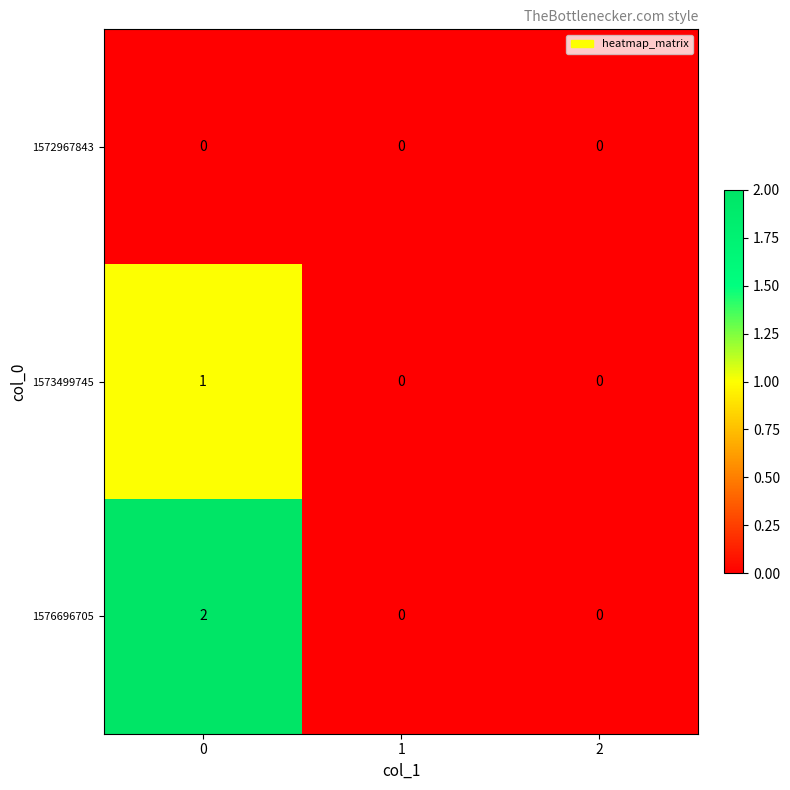

Reading right to left, extract all data points from this chart.

1572967843: 2=0	1=0	0=0
1573499745: 2=0	1=0	0=1
1576696705: 2=0	1=0	0=2